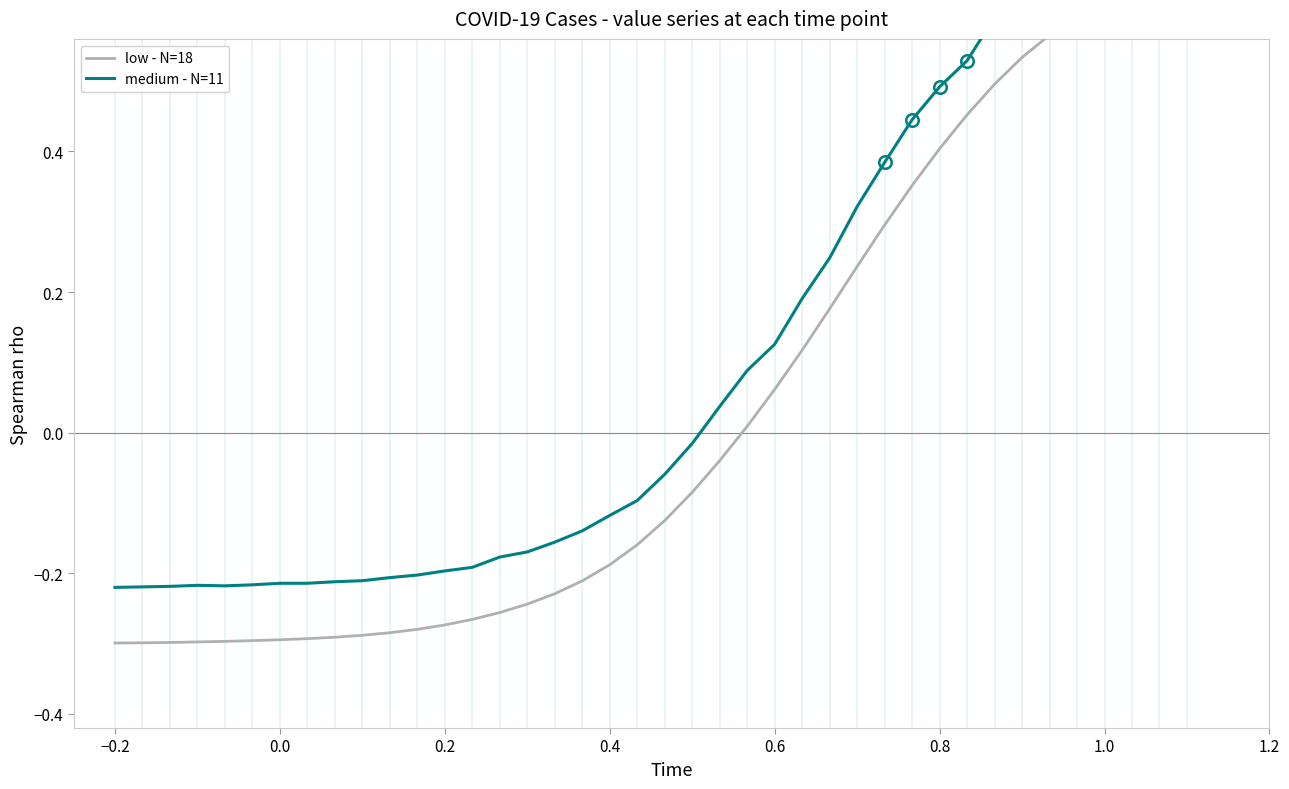

True or false: low - N=18 and medium - N=11 cross at least once.

False